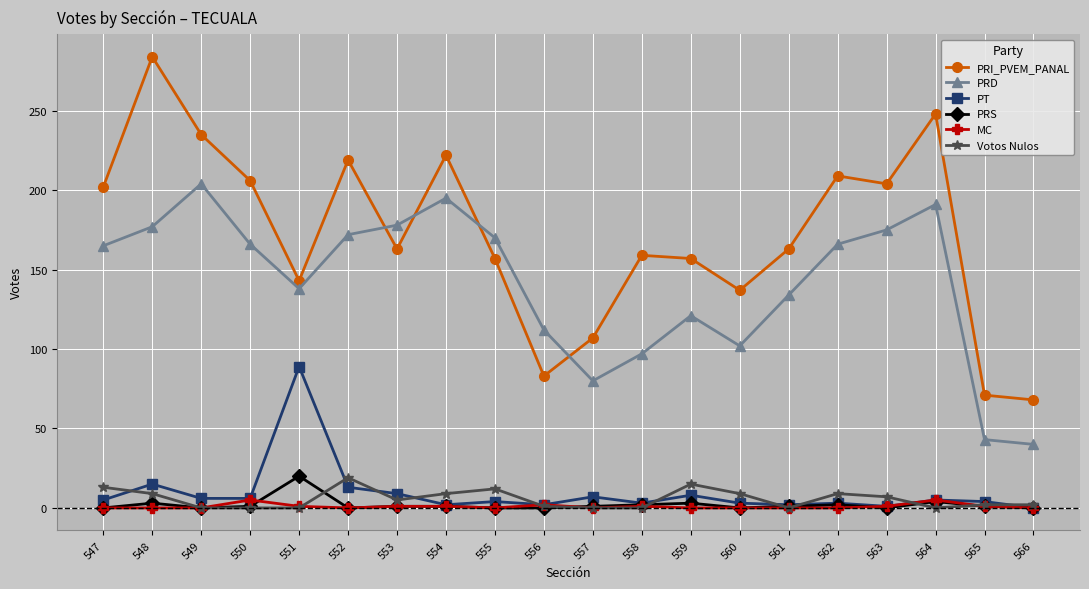

At which category does PRD reach its first local valley?

551